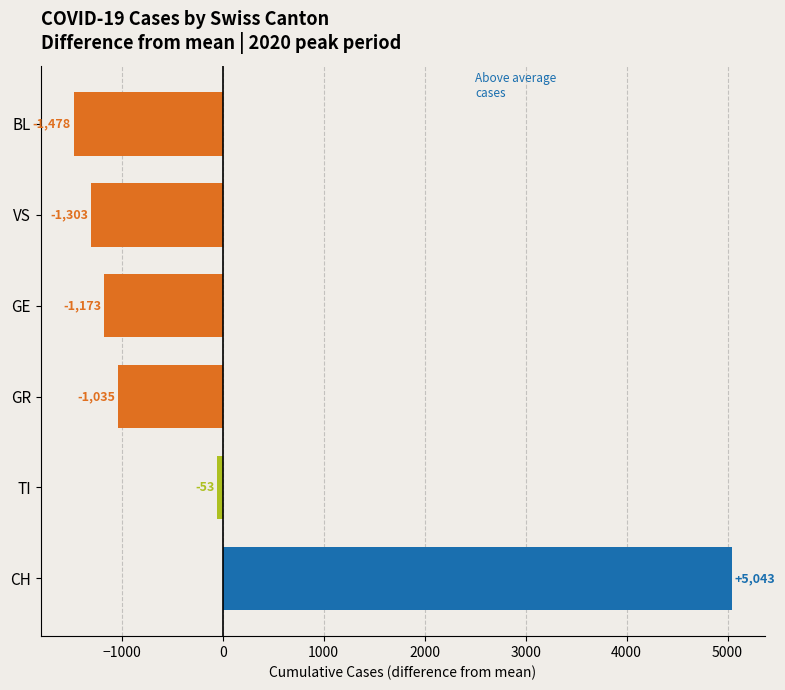

At which label is the value closest to 1782?

TI